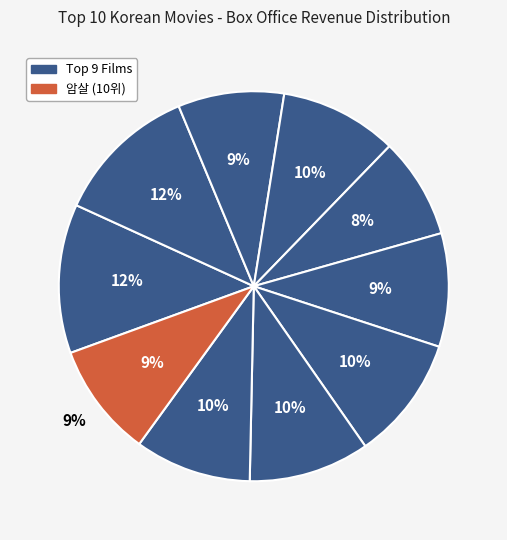

True or false: 암살 accounts for 1% of the total.

False